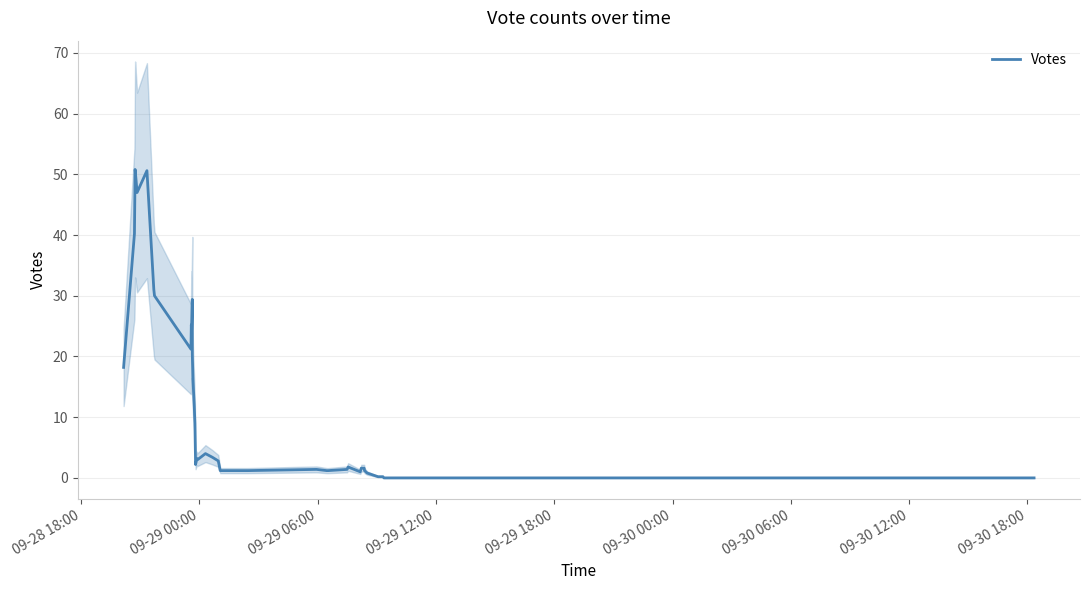

How many values are below 3?

20